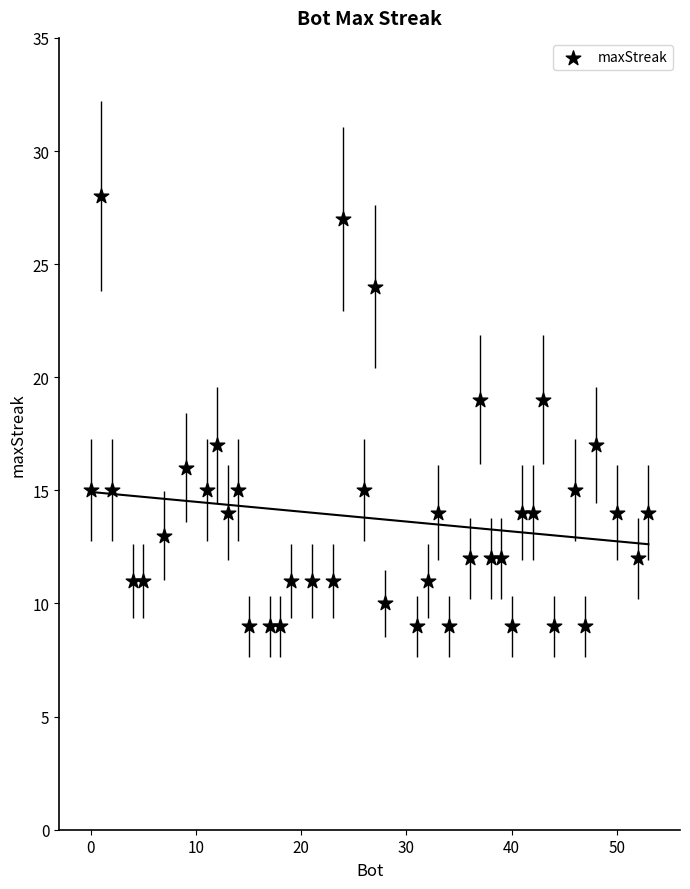

What is the range of Y values (max minus min)?

19